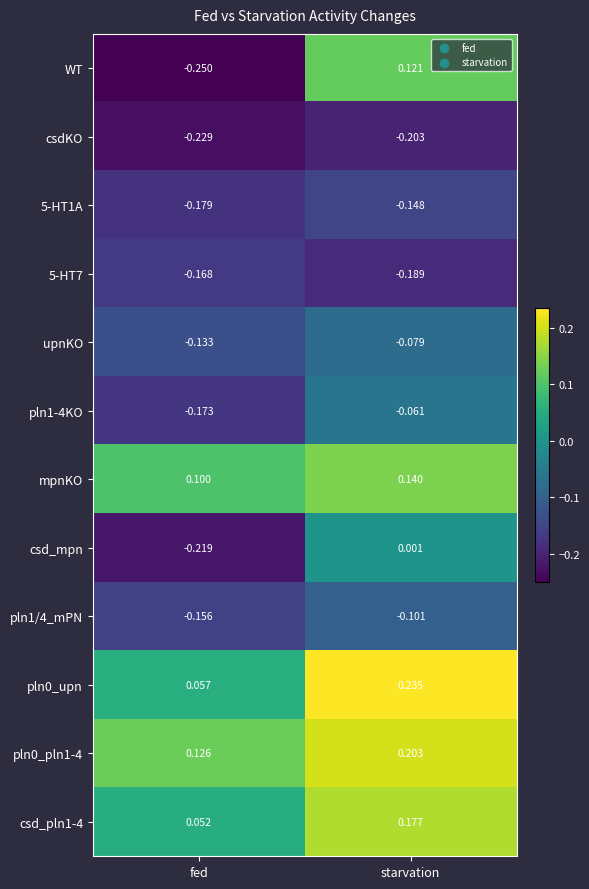

List the labels in order of 5-HT1A value, smallest first.

fed, starvation